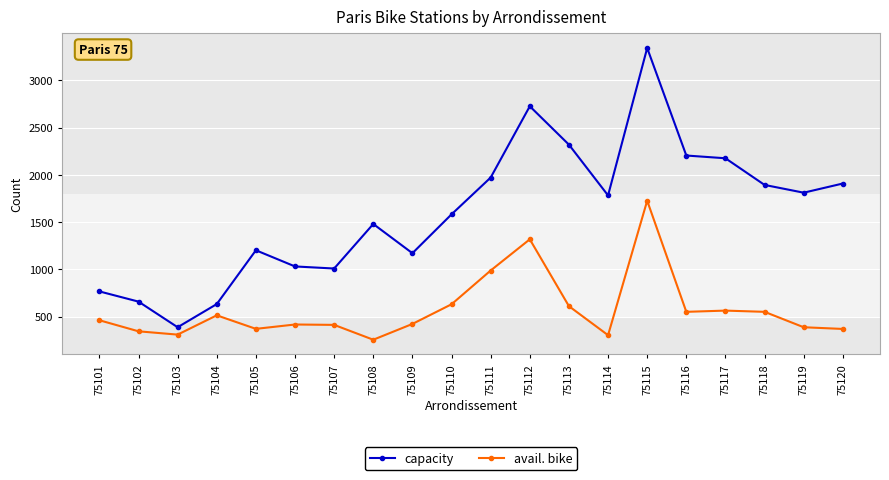

True or false: avail. bike and capacity intersect in this chart.

False